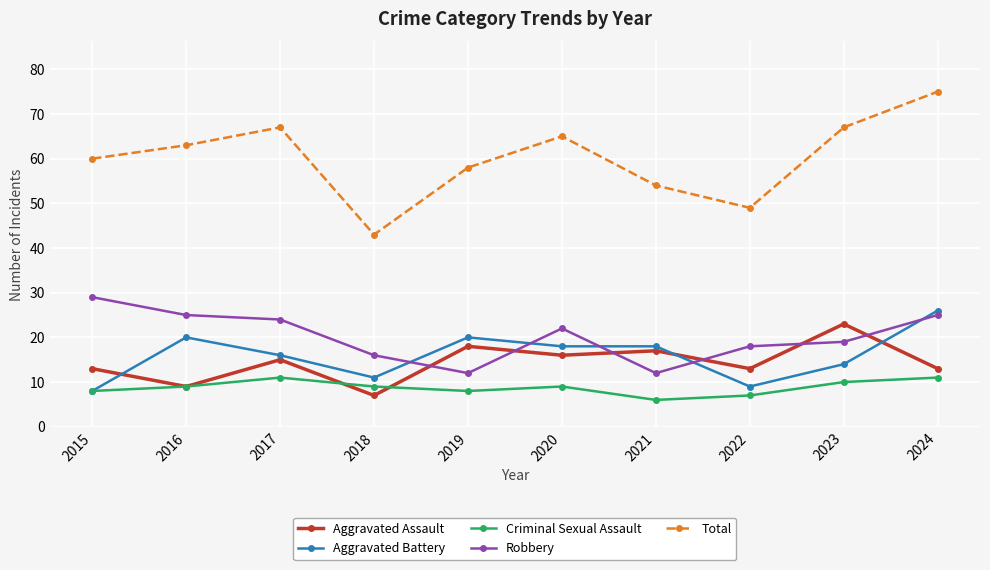

Where is the first local minimum for Total?

2018